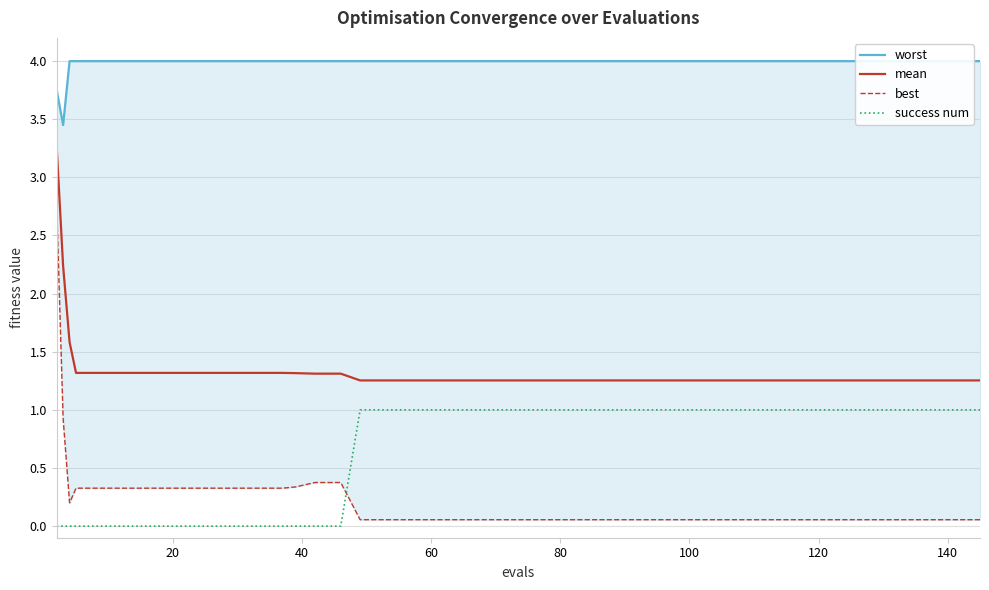

True or false: mean and success num intersect in this chart.

False